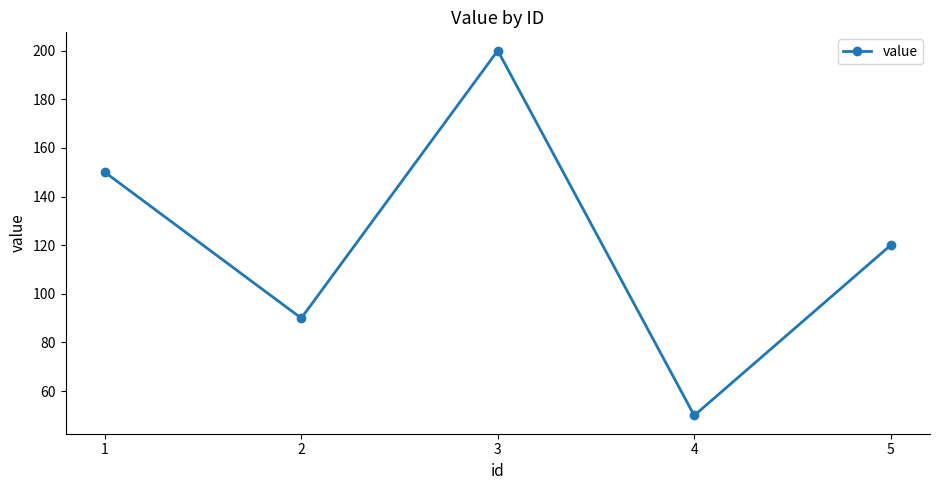

What is the value of the 5th point from the left?

120